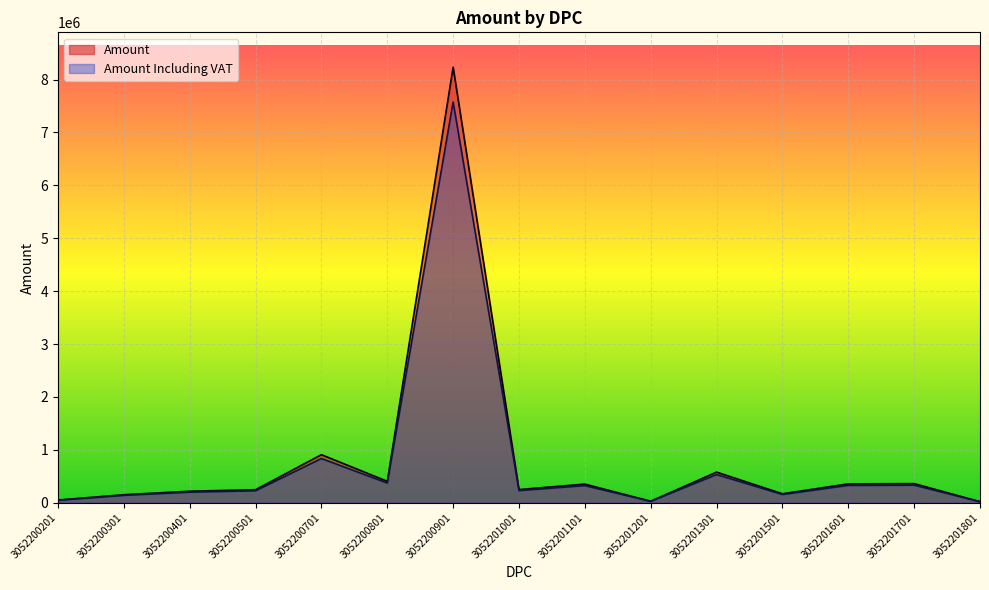

Is it true that Amount equals 908200 at 3052200701?

True